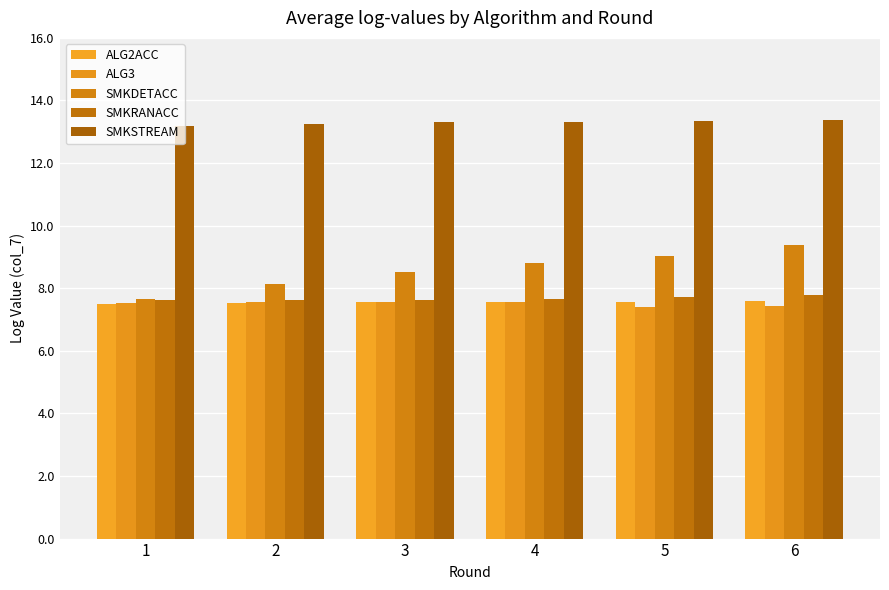

What is the sum of all ALG3 values?

45.0